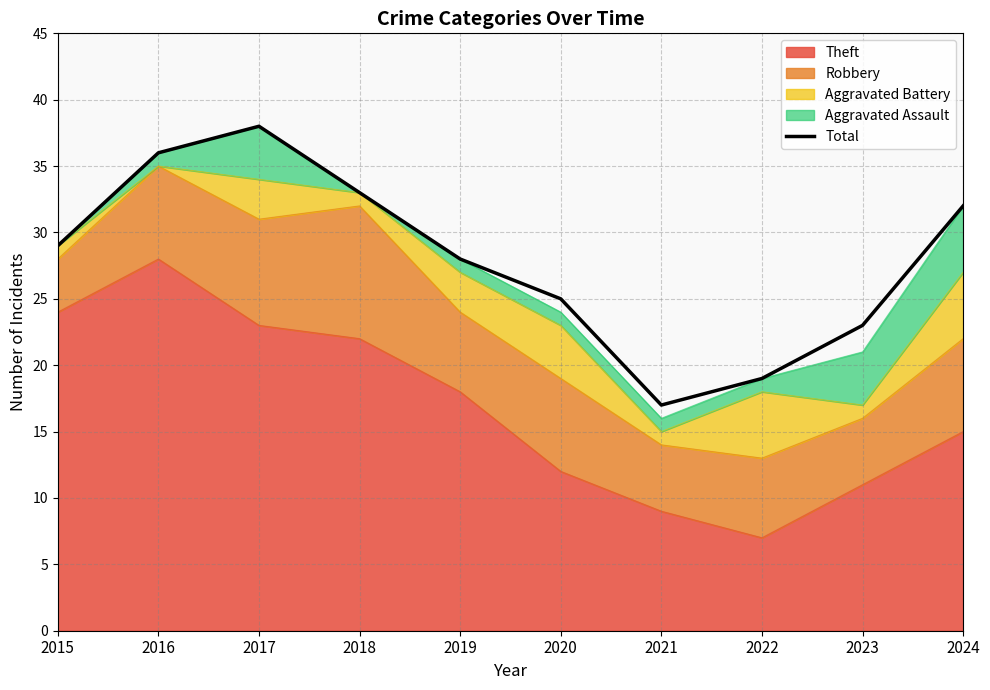

Where is the first local minimum?

2021